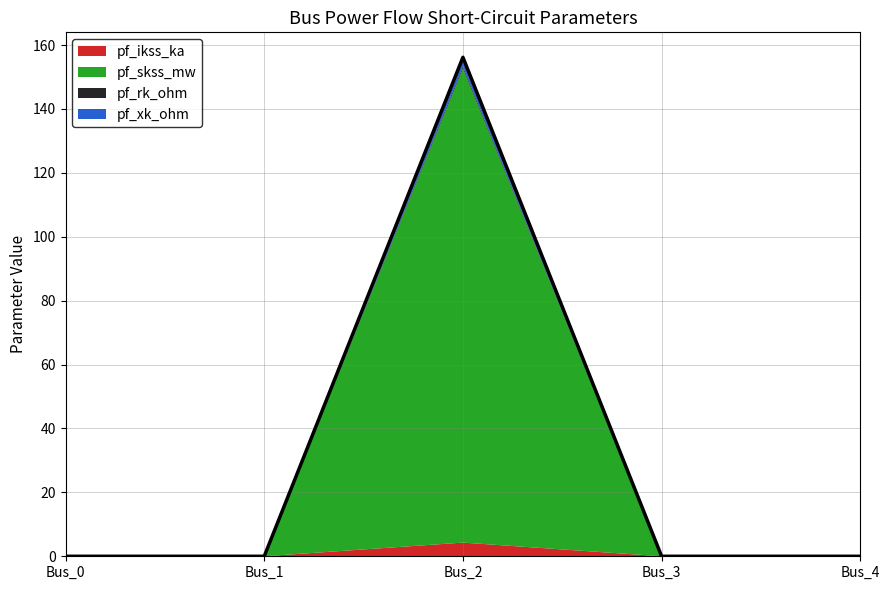

Does the chart display data point markers on the line(s)?

No